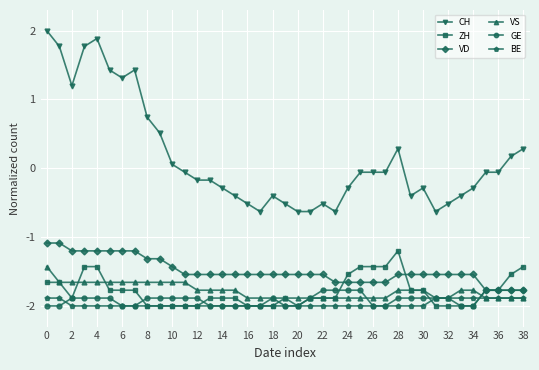

Which series has the largest range (max minus min)?

CH